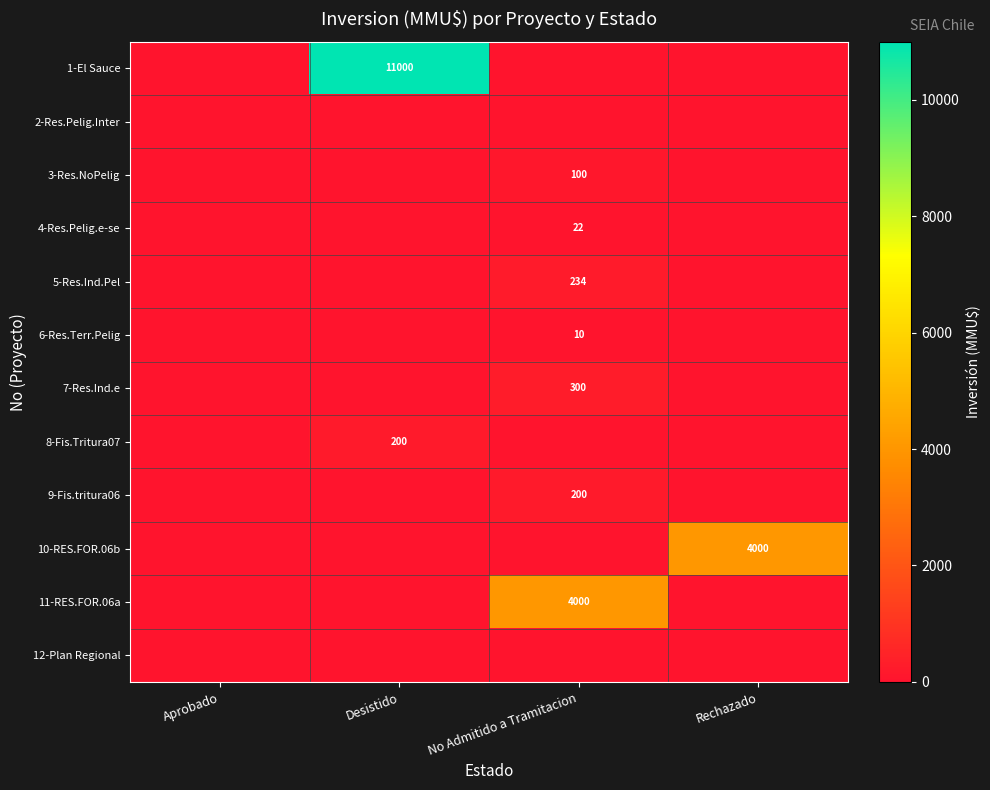

Is it true that 4-Res.Pelig.e-se equals 22 at No Admitido a Tramitacion?

True